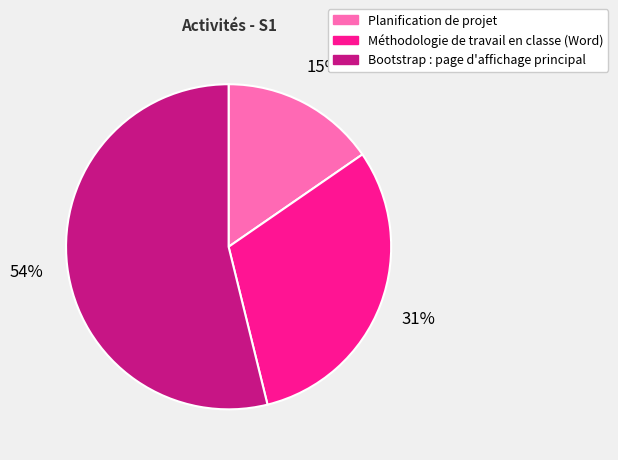

Which has a higher value, Méthodologie de travail en classe (Word) or Bootstrap : page d'affichage principal?

Bootstrap : page d'affichage principal